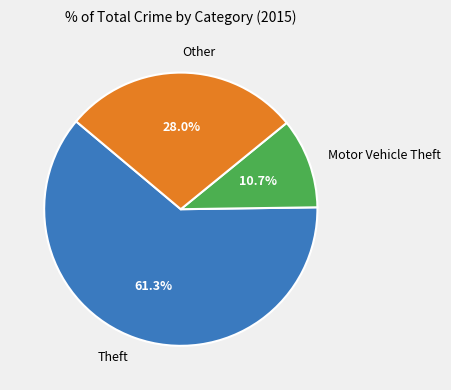

Rank the categories by value from highest to lowest.

Theft, Other, Motor Vehicle Theft